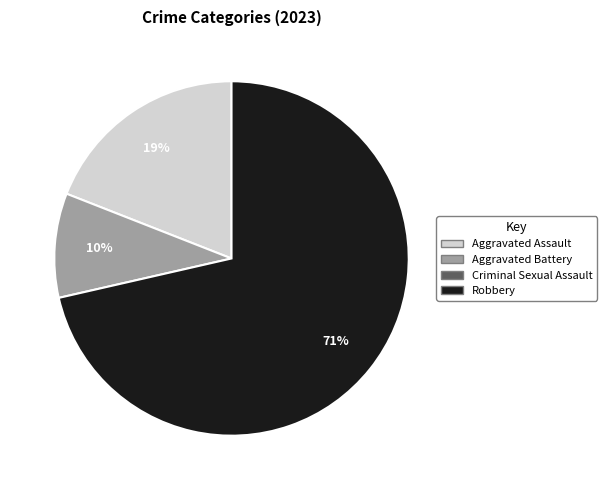

Does any single category account for the majority?

Yes